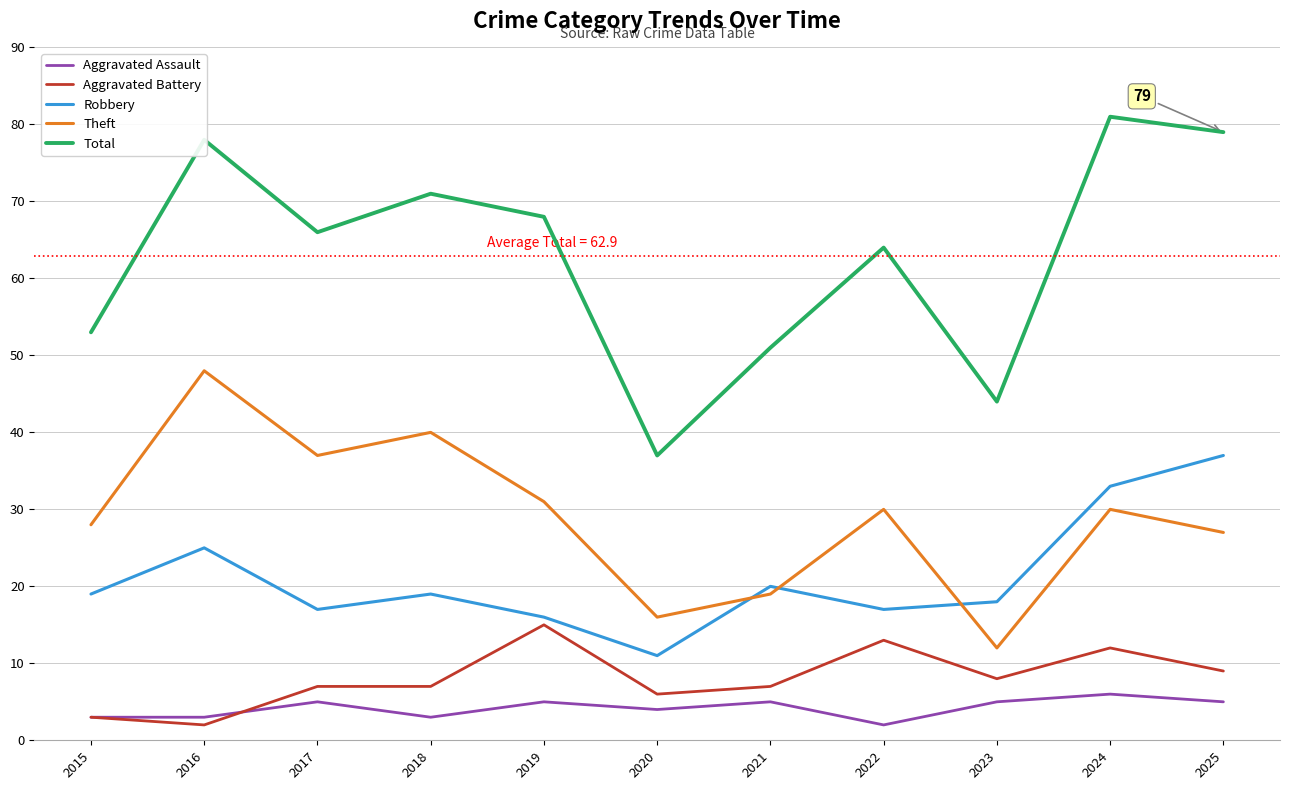

Reading left to right, transcribe all the data shown in this chart.

Aggravated Assault: 2015=3	2016=3	2017=5	2018=3	2019=5	2020=4	2021=5	2022=2	2023=5	2024=6	2025=5
Aggravated Battery: 2015=3	2016=2	2017=7	2018=7	2019=15	2020=6	2021=7	2022=13	2023=8	2024=12	2025=9
Robbery: 2015=19	2016=25	2017=17	2018=19	2019=16	2020=11	2021=20	2022=17	2023=18	2024=33	2025=37
Theft: 2015=28	2016=48	2017=37	2018=40	2019=31	2020=16	2021=19	2022=30	2023=12	2024=30	2025=27
Total: 2015=53	2016=78	2017=66	2018=71	2019=68	2020=37	2021=51	2022=64	2023=44	2024=81	2025=79